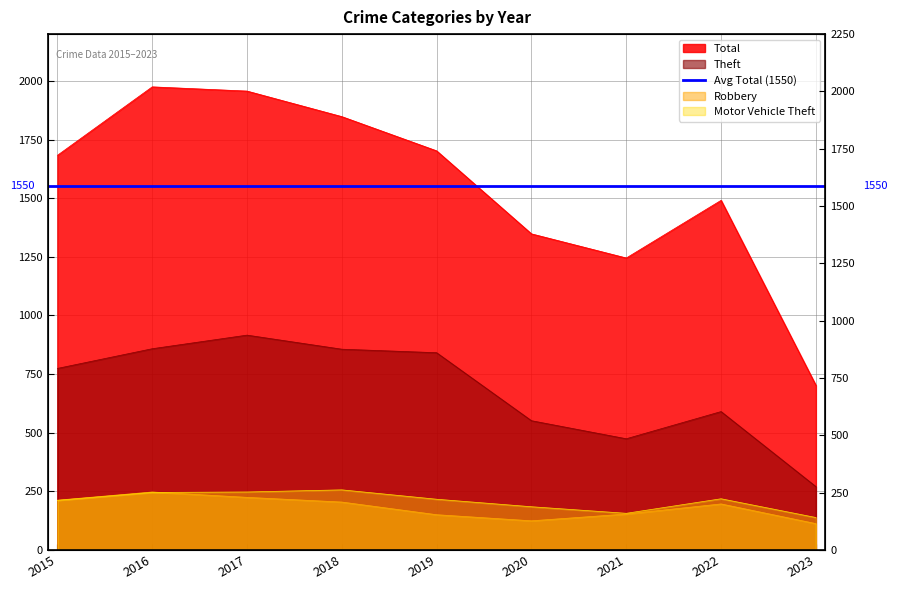

True or false: Theft and Robbery intersect in this chart.

False